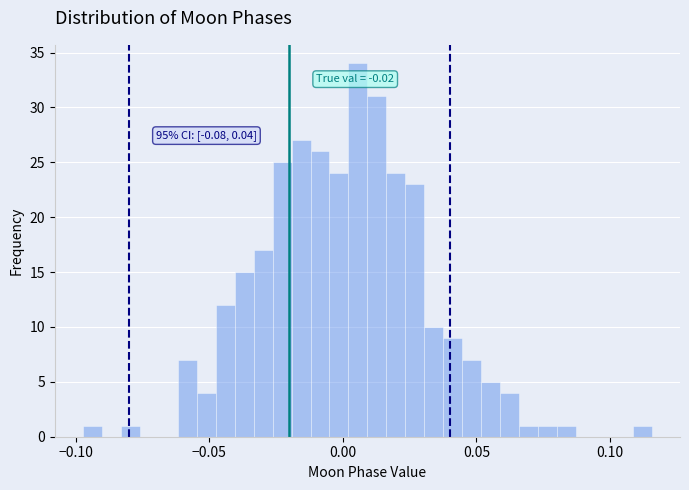

Read against the x-axis, roughly where is the centre of the tallest bar?

0.005